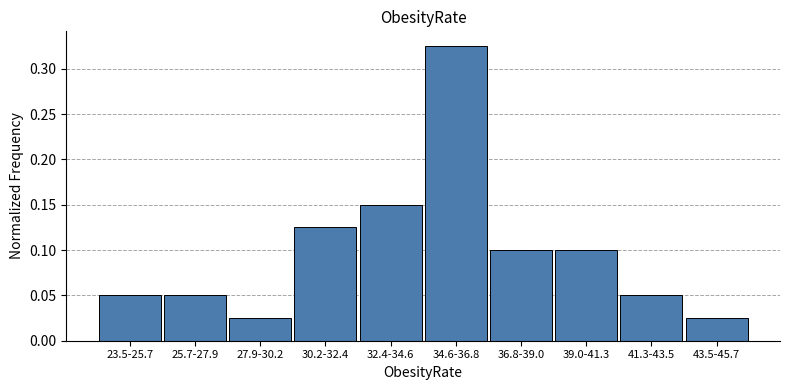

The value at 41.3-43.5 is 0.1. True or false?

True